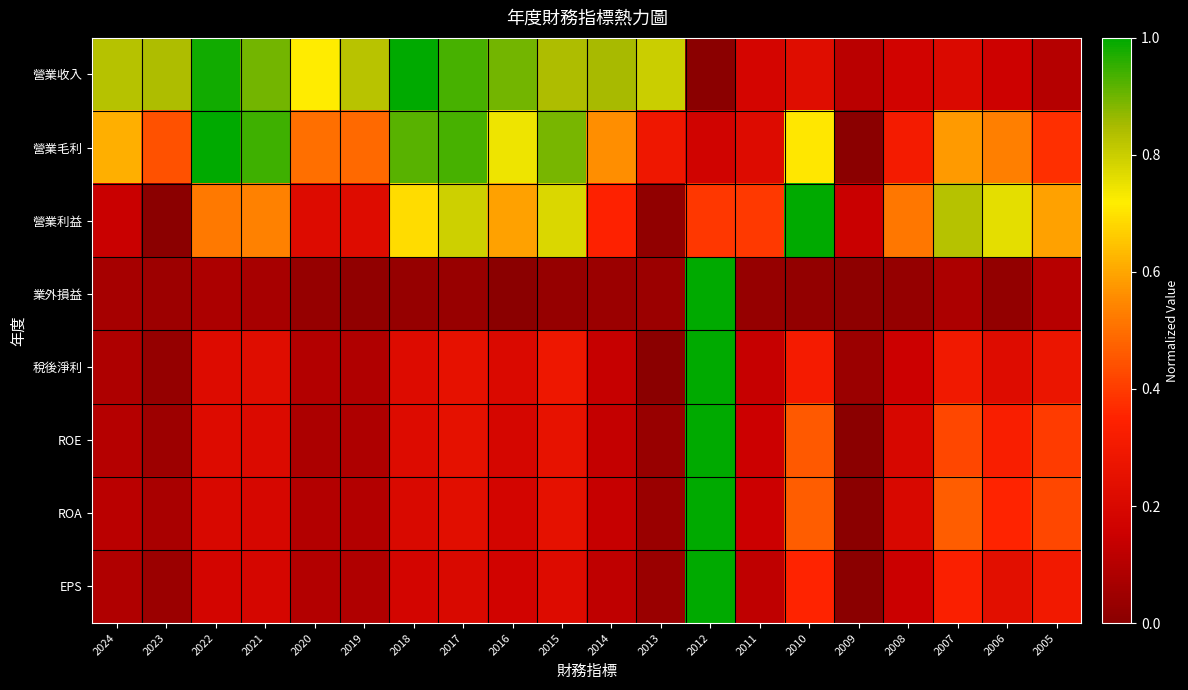

Reading left to right, what are all the values shown in this chart?

營業收入: 2024=0.8	2023=0.8	2022=1.0	2021=0.9	2020=0.7	2019=0.8	2018=1.0	2017=0.9	2016=0.9	2015=0.8	2014=0.8	2013=0.8	2012=0.0	2011=0.2	2010=0.2	2009=0.1	2008=0.2	2007=0.2	2006=0.2	2005=0.1
營業毛利: 2024=0.6	2023=0.4	2022=1.0	2021=0.9	2020=0.5	2019=0.5	2018=0.9	2017=0.9	2016=0.7	2015=0.9	2014=0.6	2013=0.3	2012=0.2	2011=0.2	2010=0.7	2009=0.0	2008=0.3	2007=0.6	2006=0.5	2005=0.4
營業利益: 2024=0.1	2023=0.0	2022=0.5	2021=0.5	2020=0.2	2019=0.2	2018=0.7	2017=0.8	2016=0.6	2015=0.8	2014=0.3	2013=0.0	2012=0.4	2011=0.4	2010=1.0	2009=0.1	2008=0.5	2007=0.8	2006=0.8	2005=0.6
業外損益: 2024=0.1	2023=0.0	2022=0.1	2021=0.1	2020=0.0	2019=0.0	2018=0.0	2017=0.0	2016=0.0	2015=0.0	2014=0.0	2013=0.0	2012=1.0	2011=0.0	2010=0.0	2009=0.0	2008=0.0	2007=0.1	2006=0.0	2005=0.1
稅後淨利: 2024=0.1	2023=0.0	2022=0.2	2021=0.2	2020=0.1	2019=0.1	2018=0.2	2017=0.3	2016=0.2	2015=0.3	2014=0.1	2013=0.0	2012=1.0	2011=0.1	2010=0.3	2009=0.0	2008=0.2	2007=0.3	2006=0.2	2005=0.3
ROE: 2024=0.1	2023=0.0	2022=0.2	2021=0.2	2020=0.1	2019=0.1	2018=0.2	2017=0.3	2016=0.2	2015=0.3	2014=0.1	2013=0.0	2012=1.0	2011=0.2	2010=0.5	2009=0.0	2008=0.2	2007=0.4	2006=0.3	2005=0.4
ROA: 2024=0.1	2023=0.1	2022=0.2	2021=0.2	2020=0.1	2019=0.1	2018=0.2	2017=0.2	2016=0.2	2015=0.3	2014=0.1	2013=0.0	2012=1.0	2011=0.2	2010=0.5	2009=0.0	2008=0.2	2007=0.5	2006=0.4	2005=0.4
EPS: 2024=0.1	2023=0.0	2022=0.2	2021=0.2	2020=0.1	2019=0.1	2018=0.2	2017=0.2	2016=0.2	2015=0.2	2014=0.1	2013=0.0	2012=1.0	2011=0.1	2010=0.4	2009=0.0	2008=0.1	2007=0.3	2006=0.2	2005=0.3